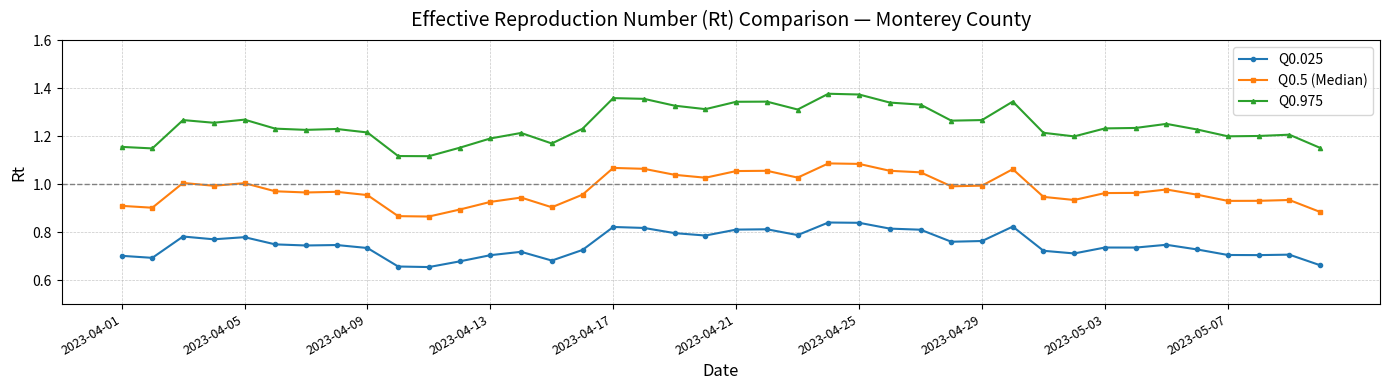

What are all the series names shown in the legend?

Q0.025, Q0.5 (Median), Q0.975